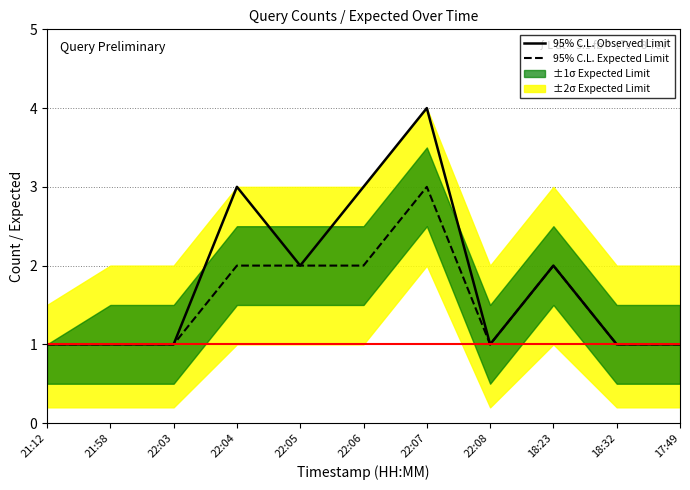

What is the highest value of the 95% C.L. Observed Limit series?

4